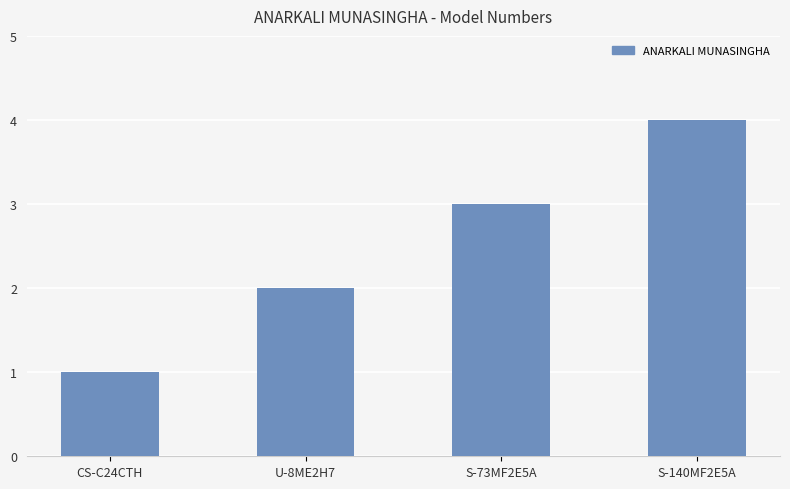

What is the smallest value displayed?

1